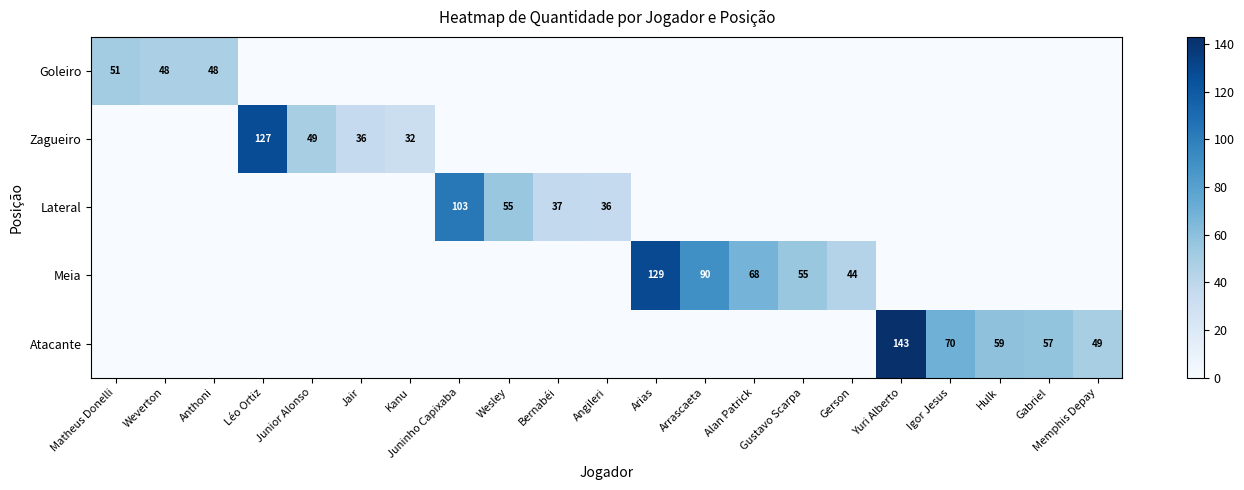

The value of Goleiro at Anthoni is 48. True or false?

True